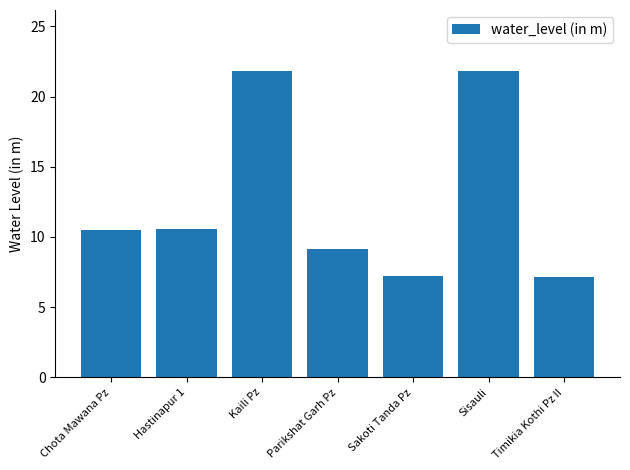

Approximately how many times larger is the value at Parikshat Garh Pz compared to Kaili Pz?

0.4